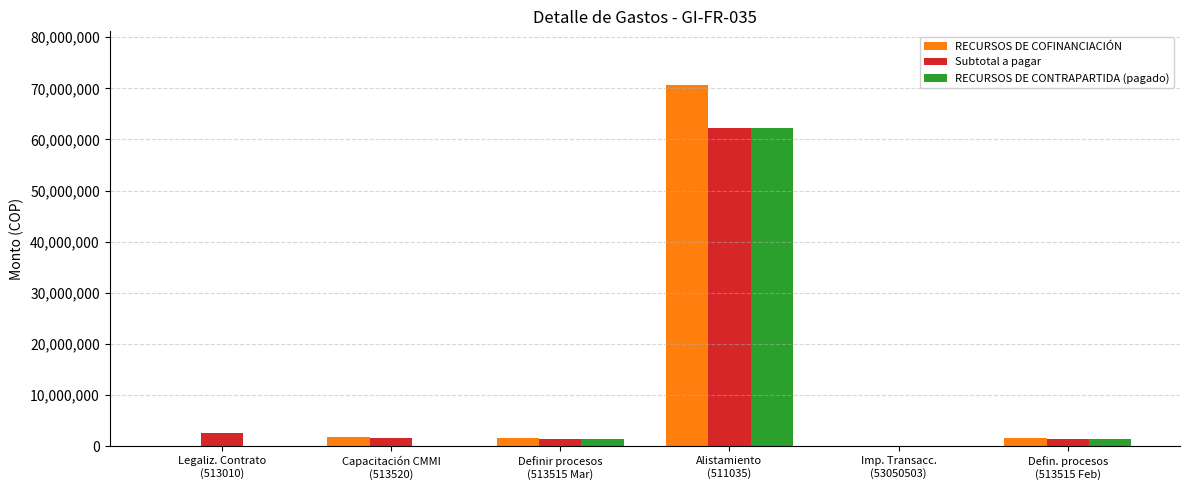

What is the sum of all RECURSOS DE COFINANCIACIÓN values?

75535090